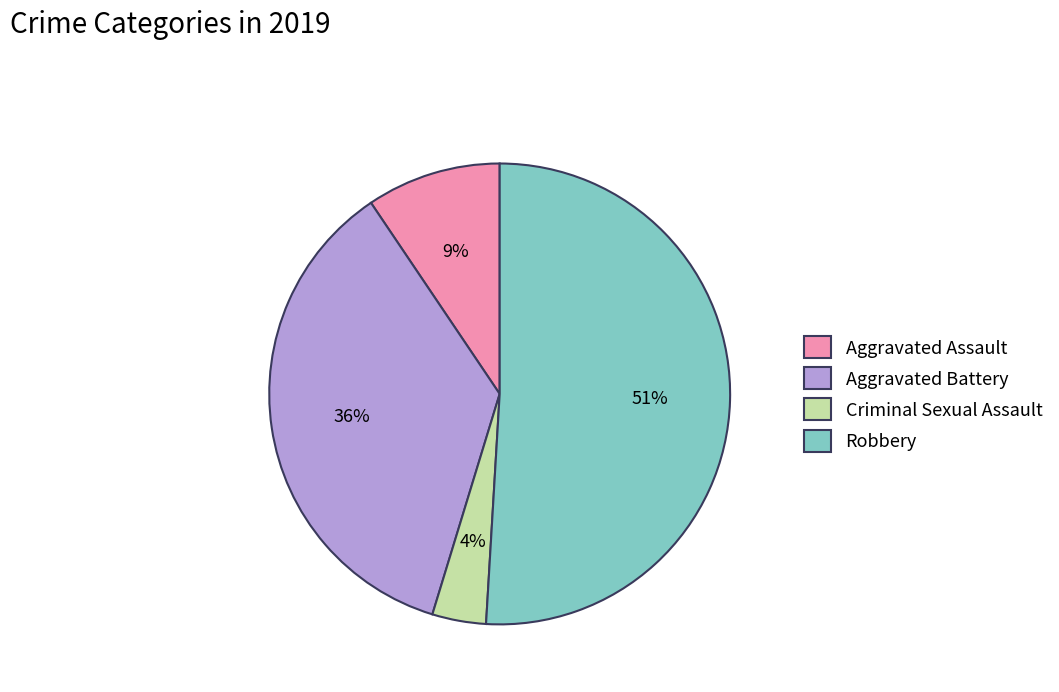

Combined, do Aggravated Battery and Criminal Sexual Assault account for over 50%?

No